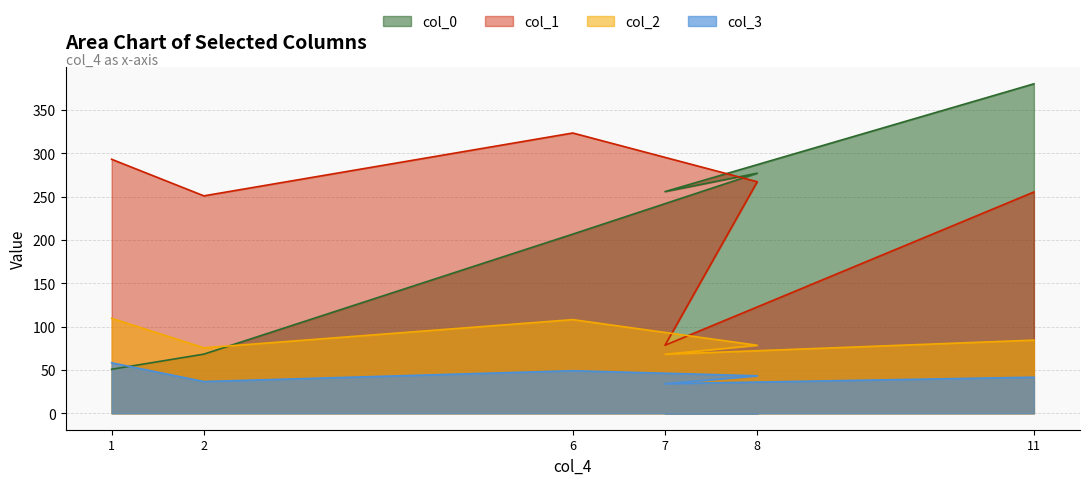

Rank the series at 6 from highest to lowest value.

col_1, col_0, col_2, col_3